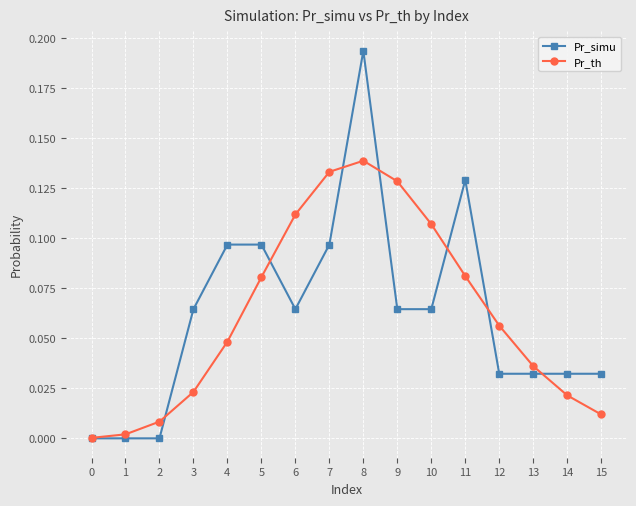

Which series changed the most between 0 and 15?

Pr_simu